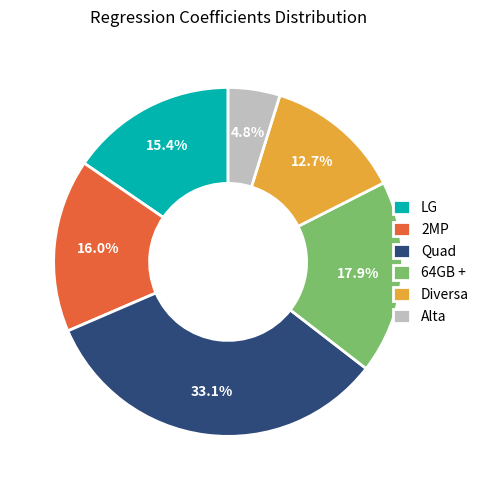

To the nearest percent, what percentage of the pie is LG?

15%